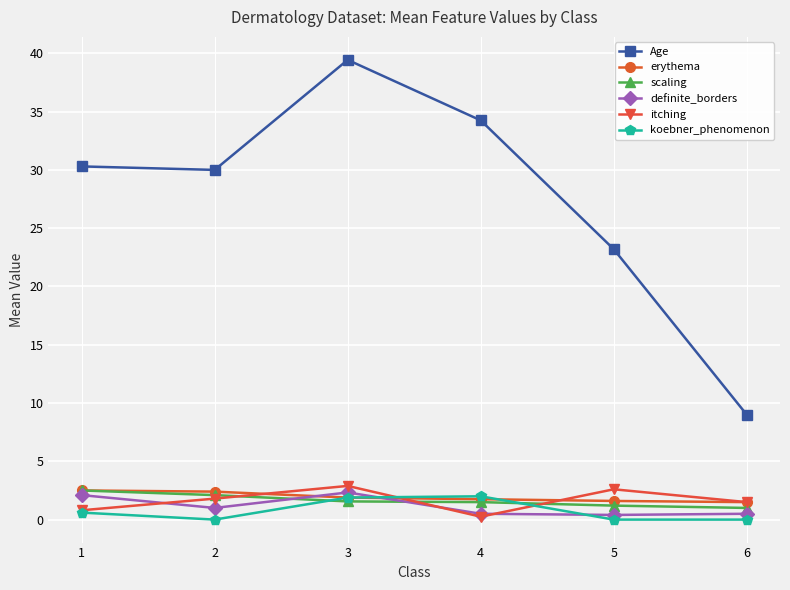

The Age series shows 15.3 at 6. True or false?

False